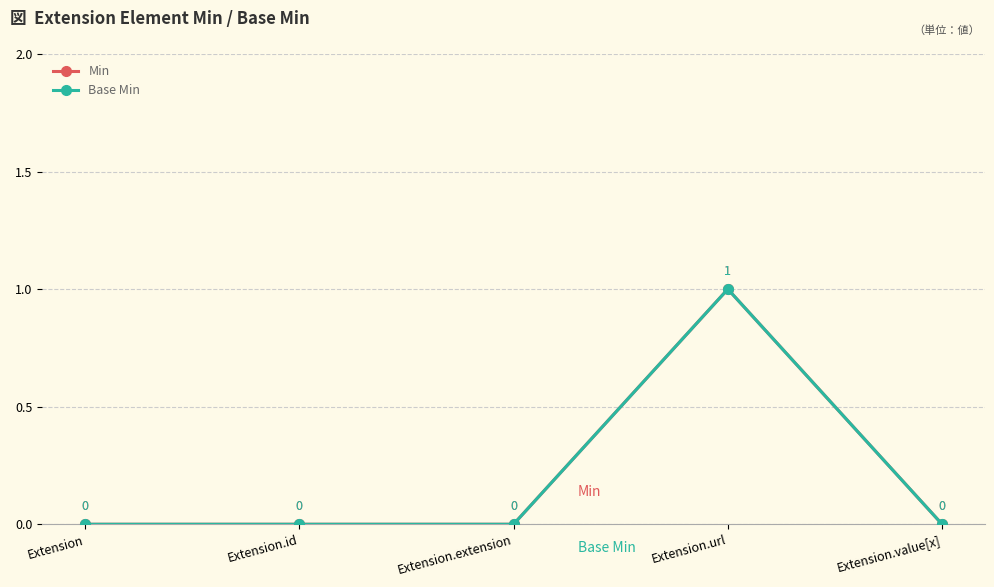

Is this an area chart (filled region under the line)?

No